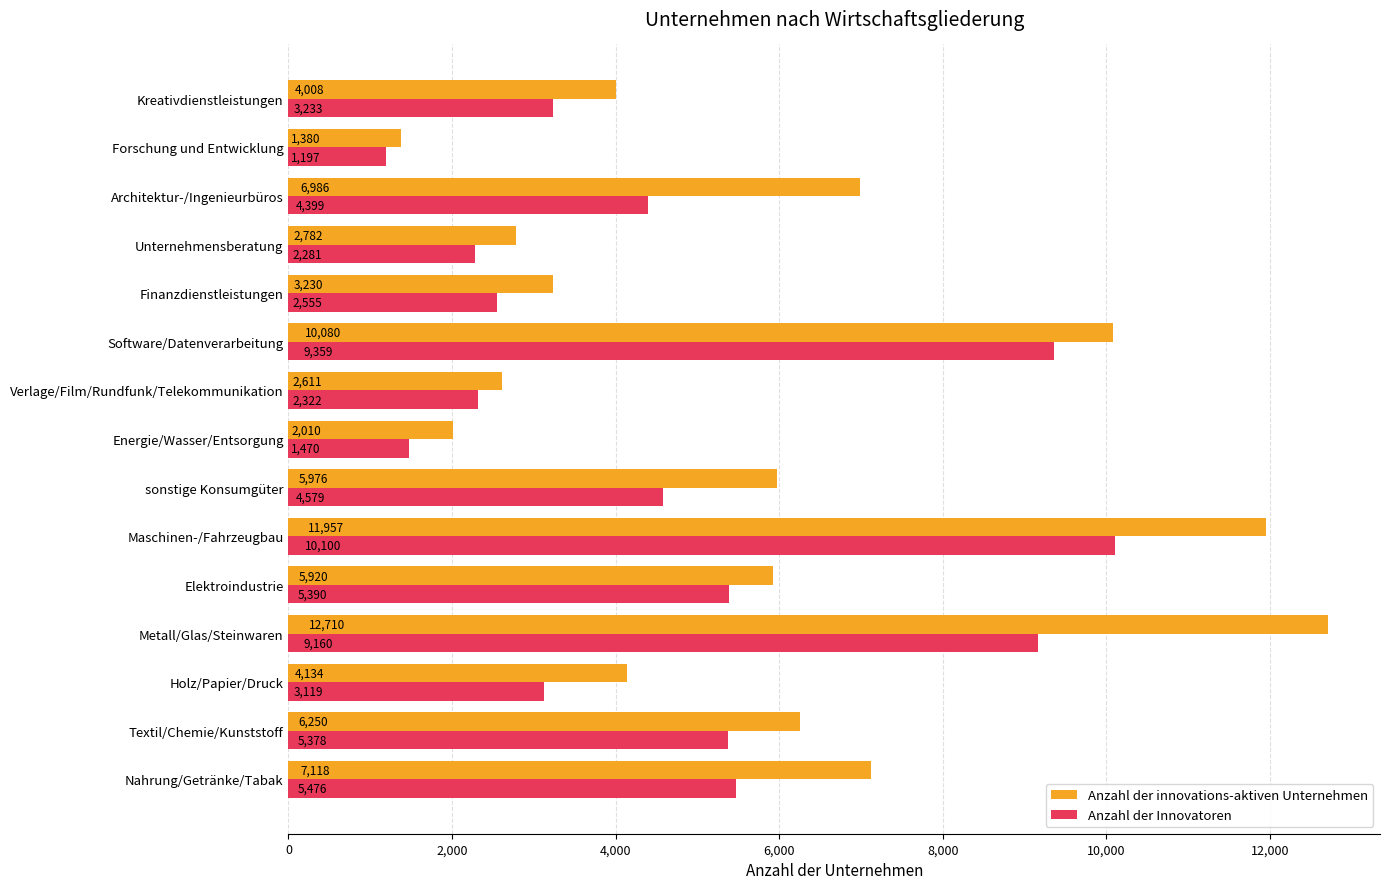

What is the total value across all series at Metall/Glas/Steinwaren?

21870